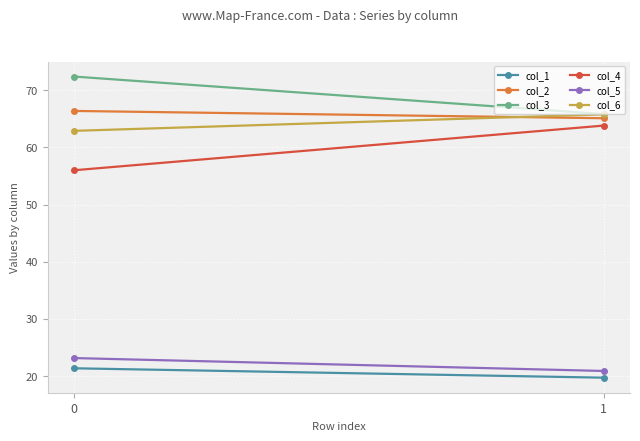

Count the number of data series in this chart.

6